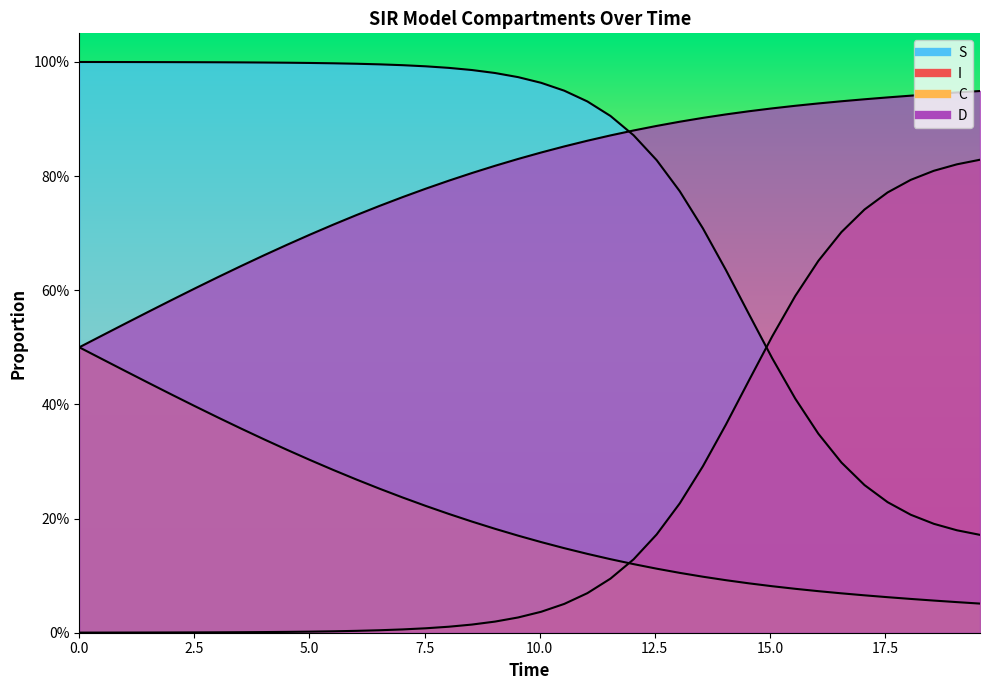

Is it true that C equals 0.3 at 2.5?

False